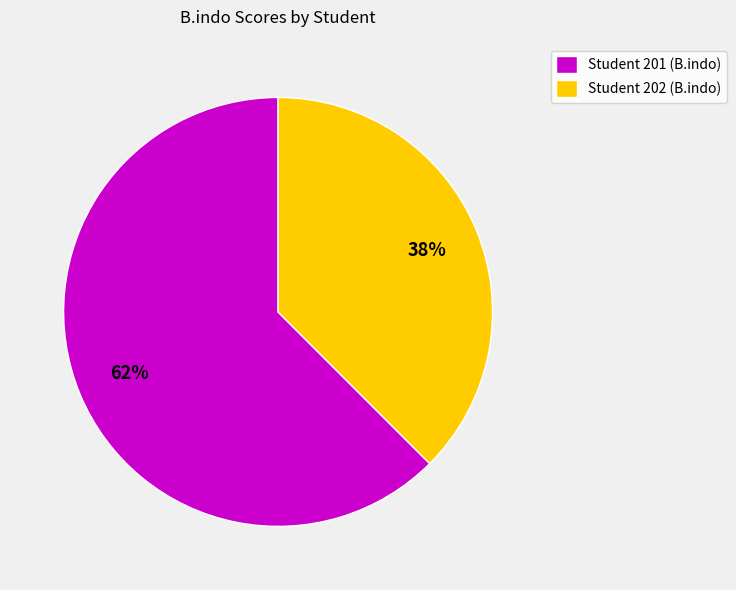

What is the majority slice?

Student 201 (B.indo)